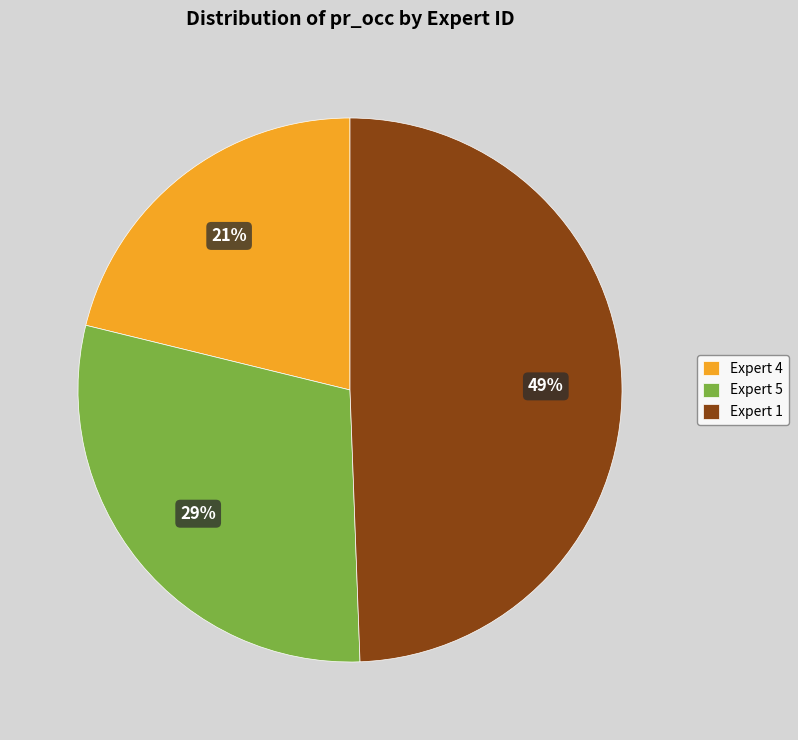

To the nearest percent, what is the difference between the largest and smallest slice percentages?

28%